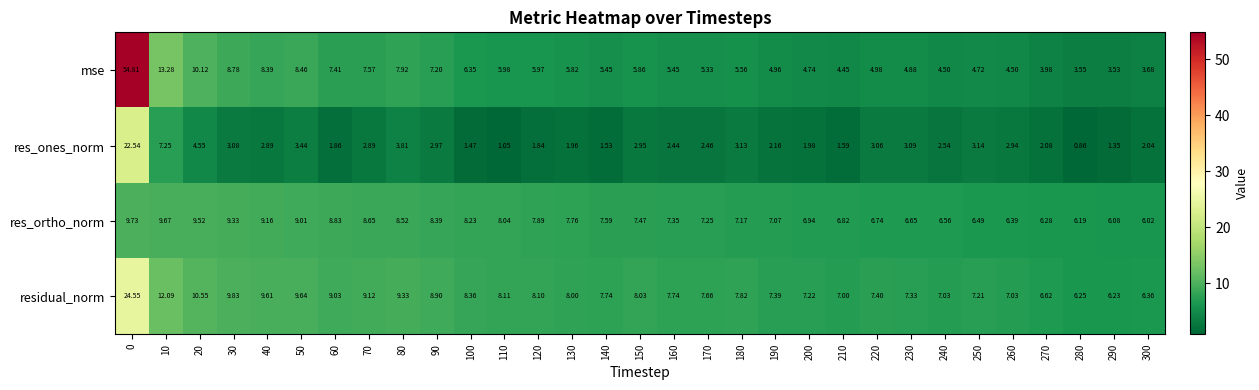

Rank the series at 220 from lowest to highest value.

res_ones_norm, mse, res_ortho_norm, residual_norm